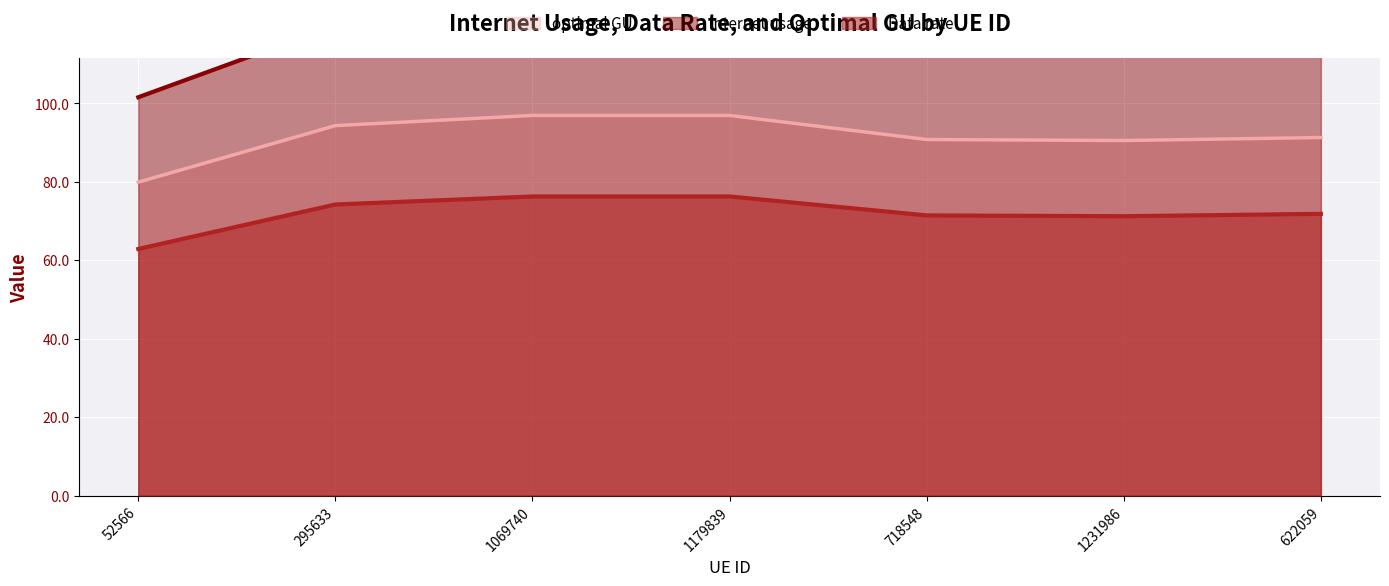

True or false: Data rate has more than 1 points higher than both neighbors.

False